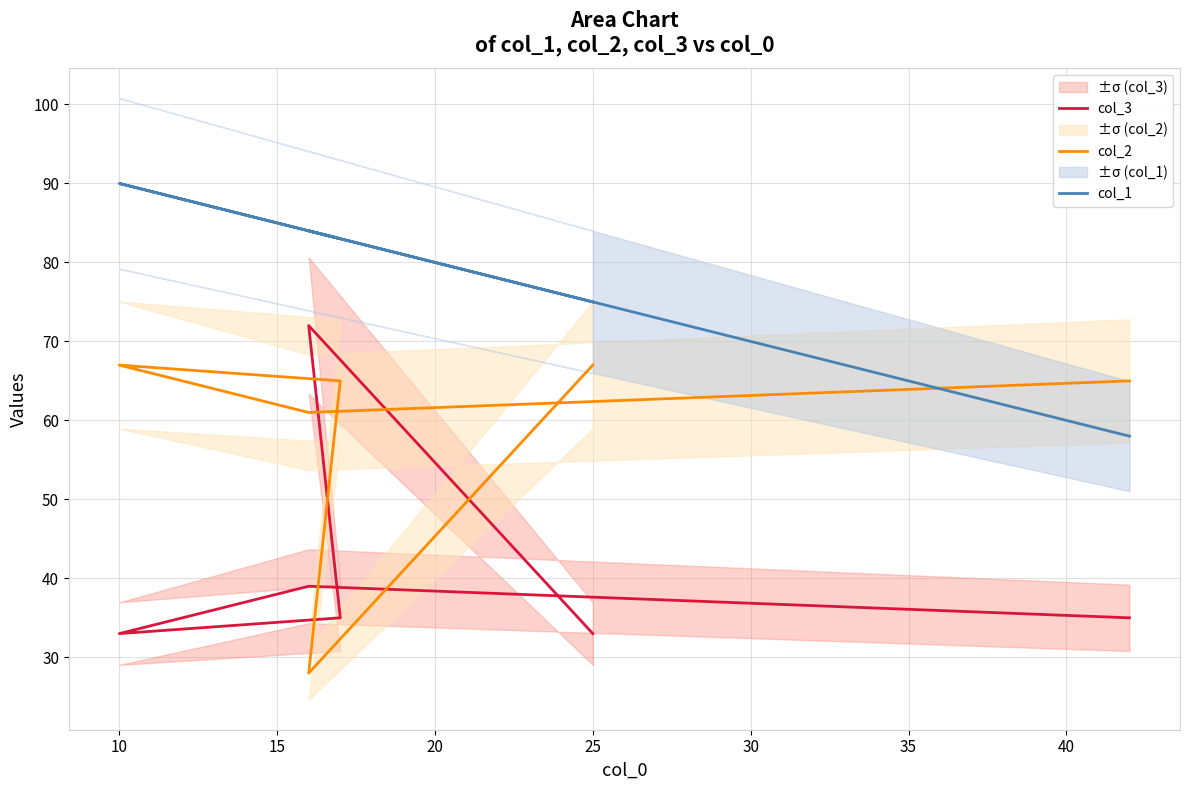

How many series are shown in this chart?

3